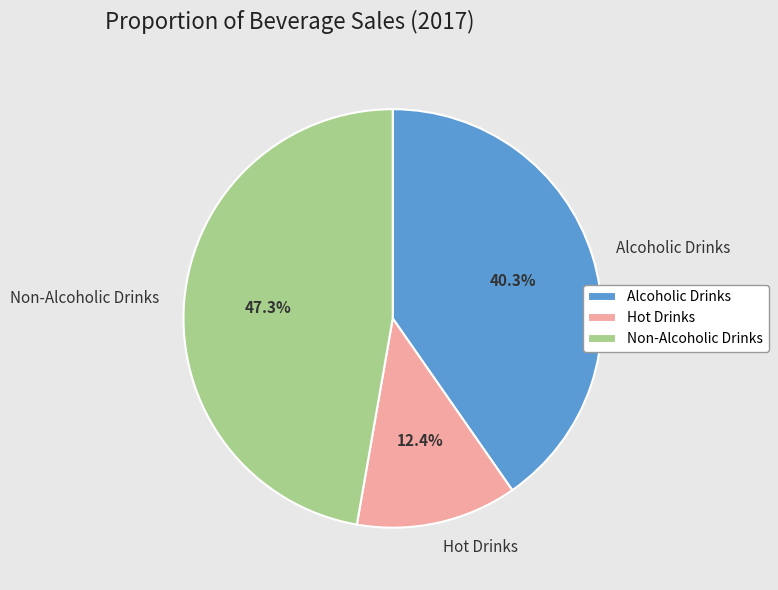

How many slices are in this pie chart?

3